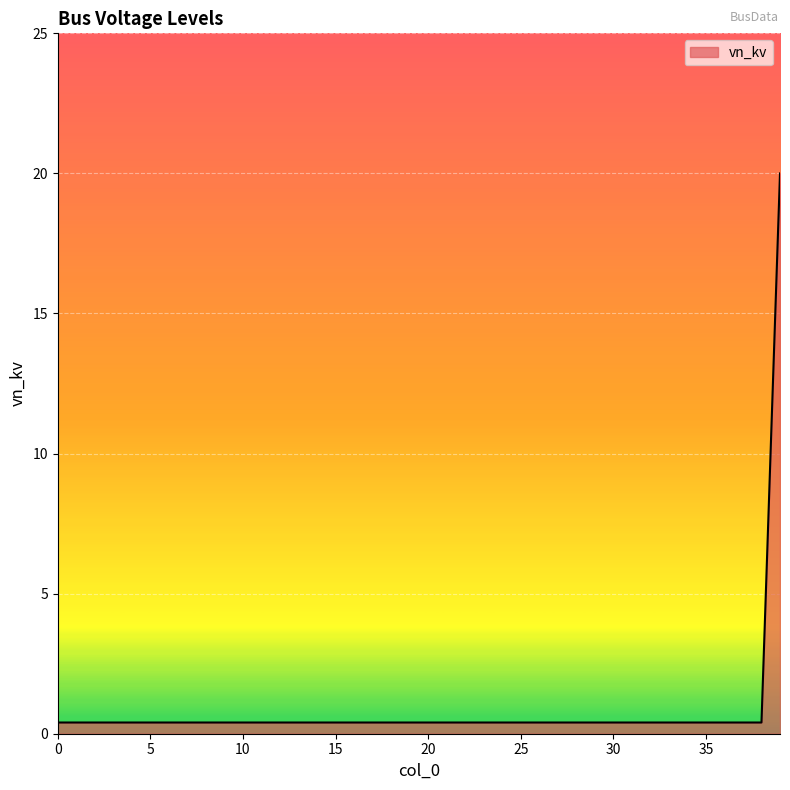

Reading right to left, transcribe all the data shown in this chart.

39=20.0	38=0.4	37=0.4	36=0.4	35=0.4	34=0.4	33=0.4	32=0.4	31=0.4	30=0.4	29=0.4	28=0.4	27=0.4	26=0.4	25=0.4	24=0.4	23=0.4	22=0.4	21=0.4	20=0.4	19=0.4	18=0.4	17=0.4	16=0.4	15=0.4	14=0.4	13=0.4	12=0.4	11=0.4	10=0.4	9=0.4	8=0.4	7=0.4	6=0.4	5=0.4	4=0.4	3=0.4	2=0.4	1=0.4	0=0.4